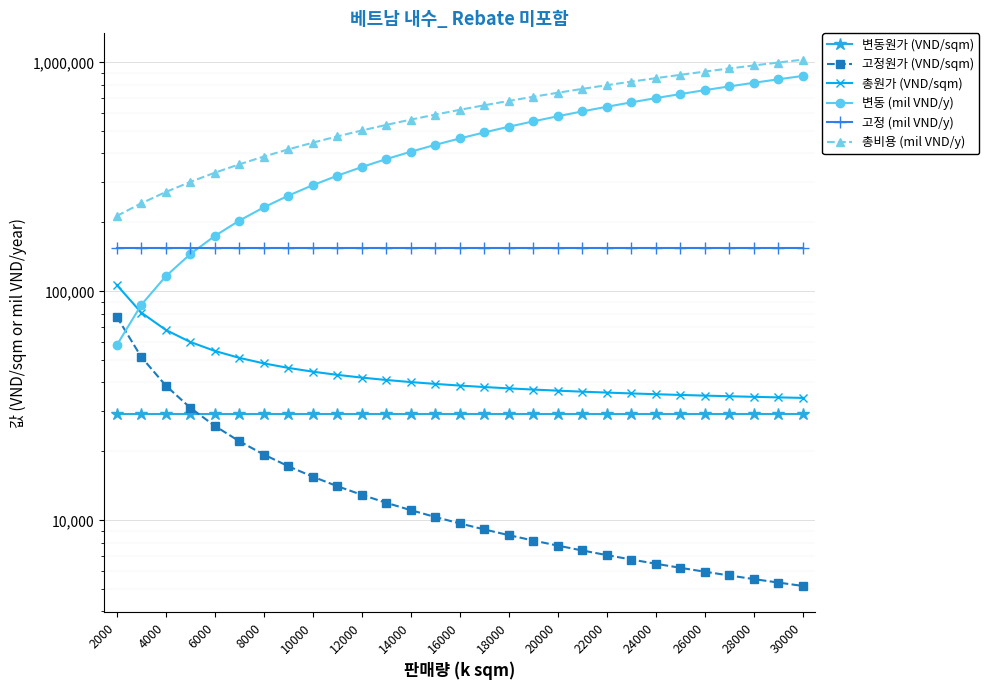

List the series in order of their peak value, highest first.

총비용 (mil VND/y), 변동 (mil VND/y), 고정 (mil VND/y), 총원가 (VND/sqm), 고정원가 (VND/sqm), 변동원가 (VND/sqm)